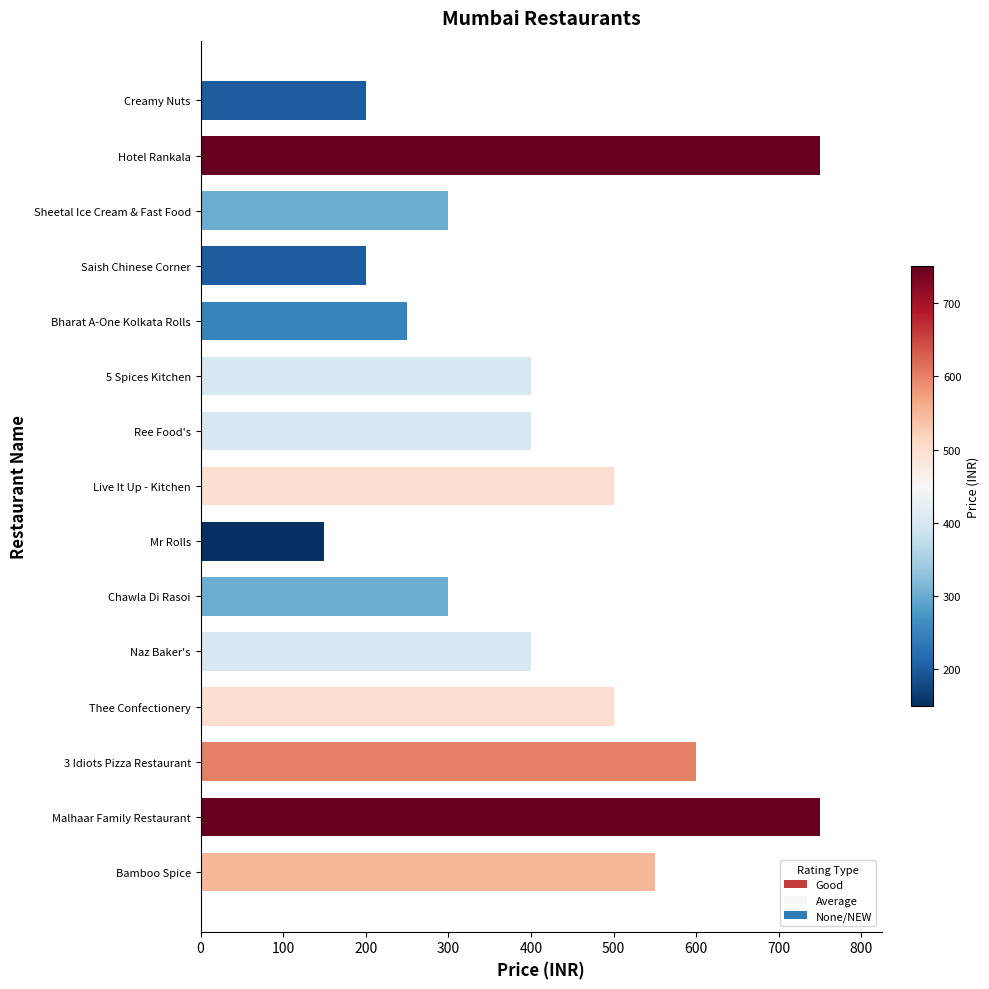

Reading bottom to top, extract all data points from this chart.

Bamboo Spice=550	Malhaar Family Restaurant=750	3 Idiots Pizza Restaurant=600	Thee Confectionery=500	Naz Baker's=400	Chawla Di Rasoi=300	Mr Rolls=150	Live It Up - Kitchen=500	Ree Food's=400	5 Spices Kitchen=400	Bharat A-One Kolkata Rolls=250	Saish Chinese Corner=200	Sheetal Ice Cream & Fast Food=300	Hotel Rankala=750	Creamy Nuts=200